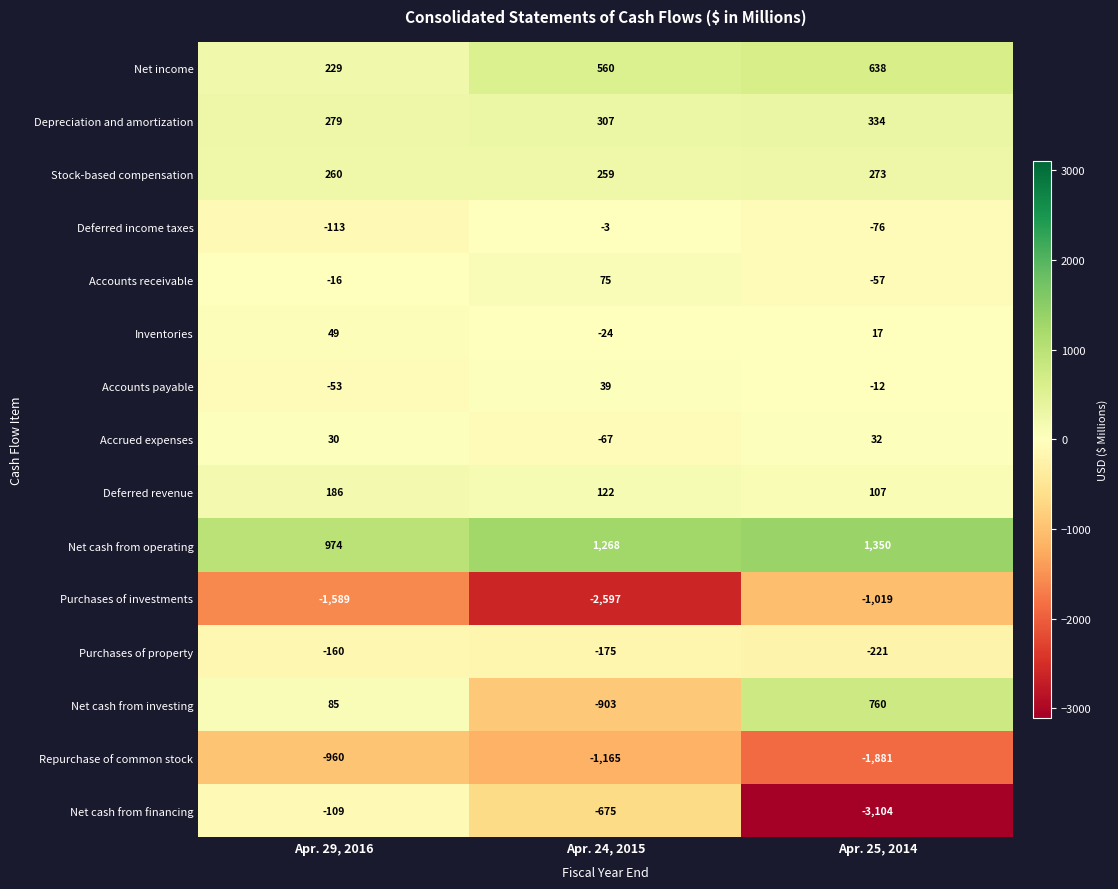

Count the Purchases of property values in the range -221 to -160.

3